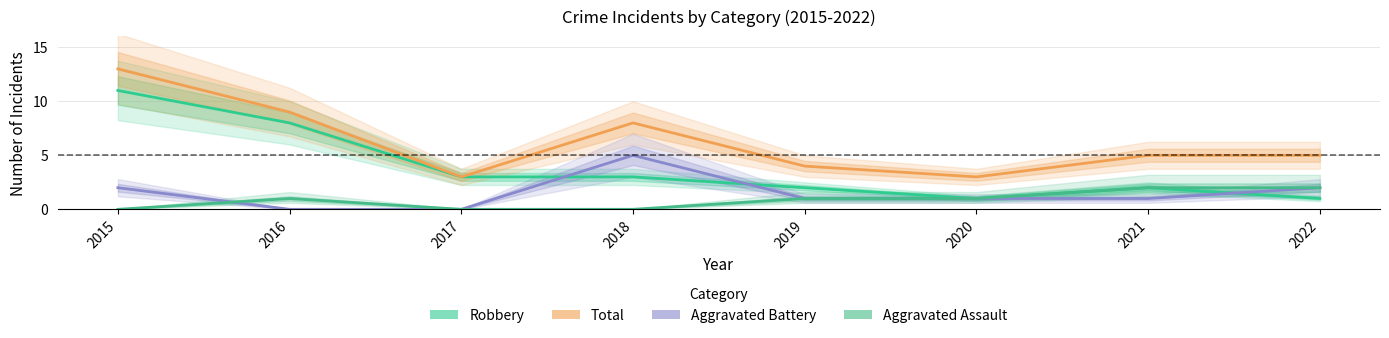

What is the difference between the highest and lowest values at 2015?

13